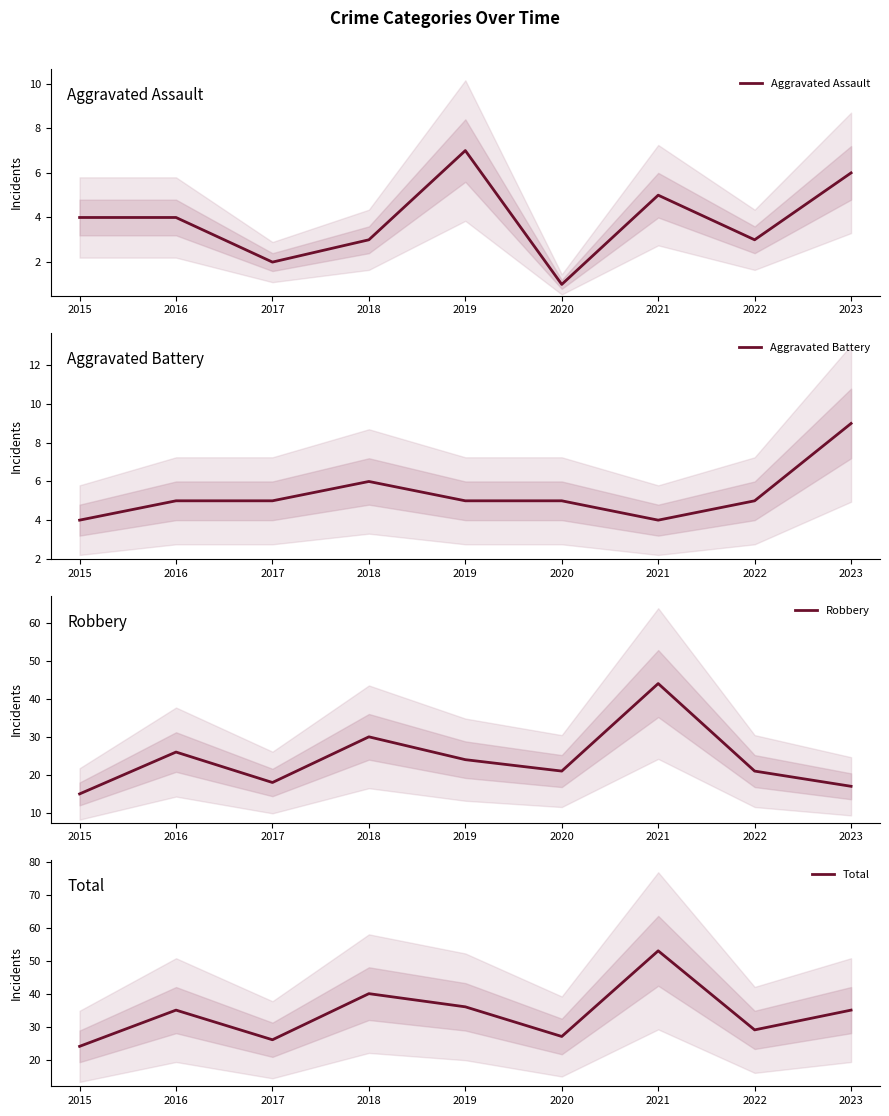

What are all the series names shown in the legend?

Aggravated Assault, Aggravated Battery, Robbery, Total